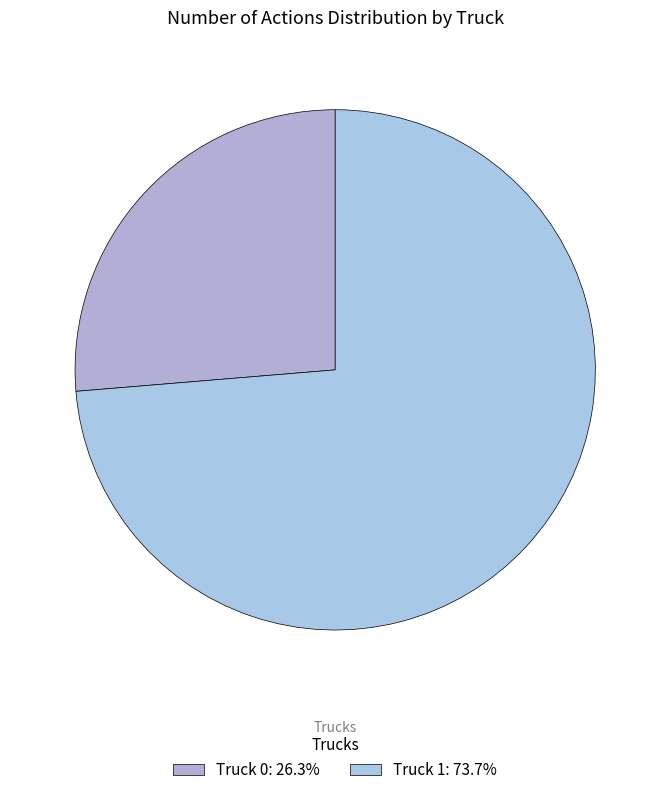

What is the ratio of the value at Truck 0 to the value at Truck 1?

0.4